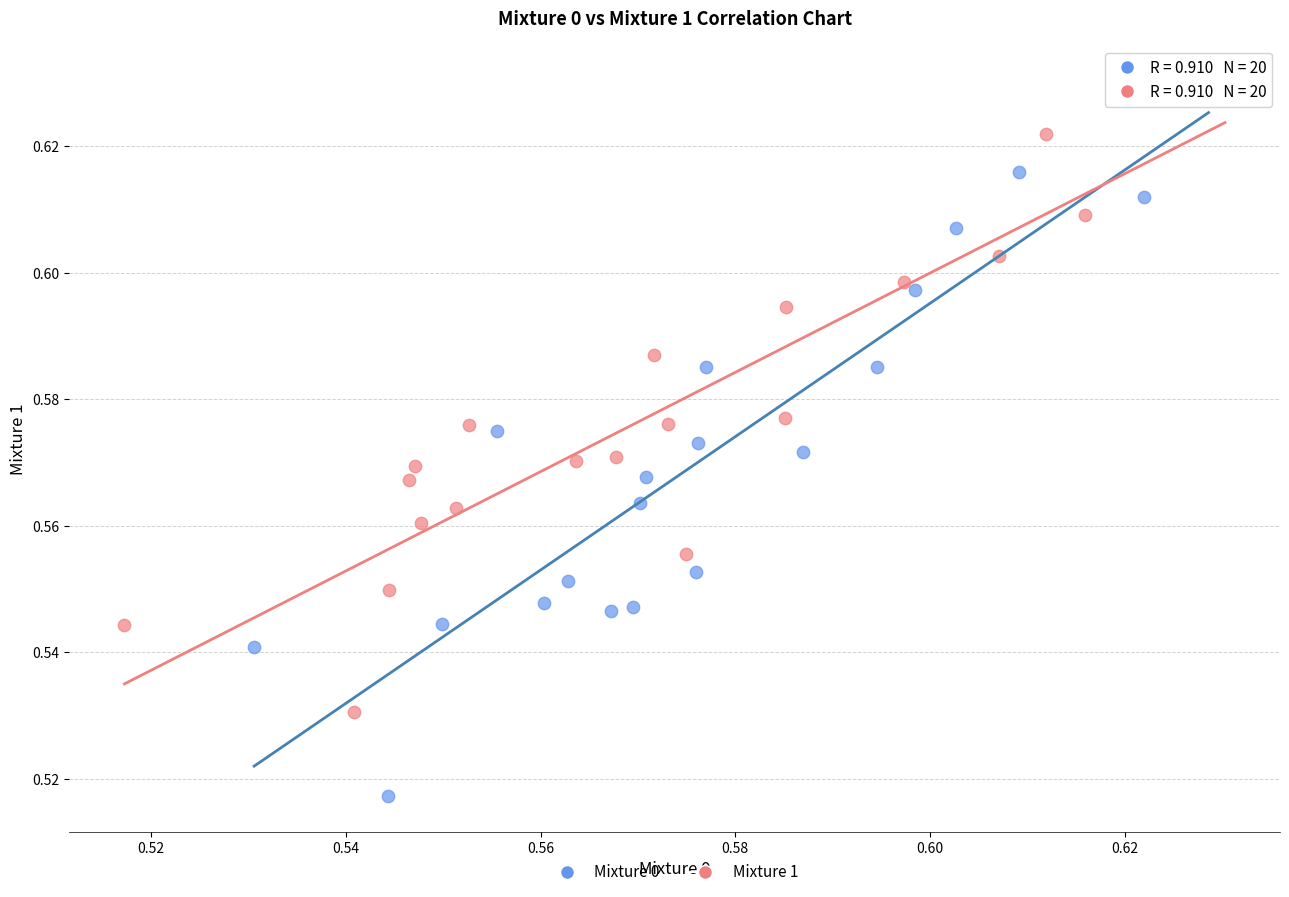

Which series reaches the maximum Y coordinate?

Mixture 0